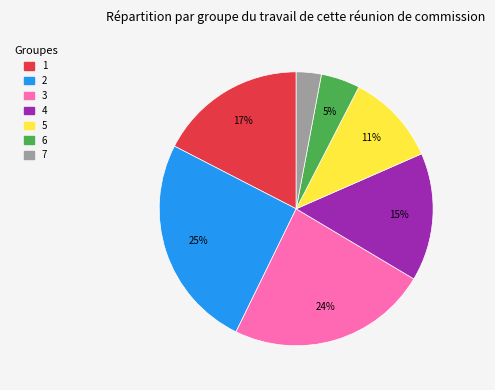

Do 7 and 3 together represent more than half of the pie?

No